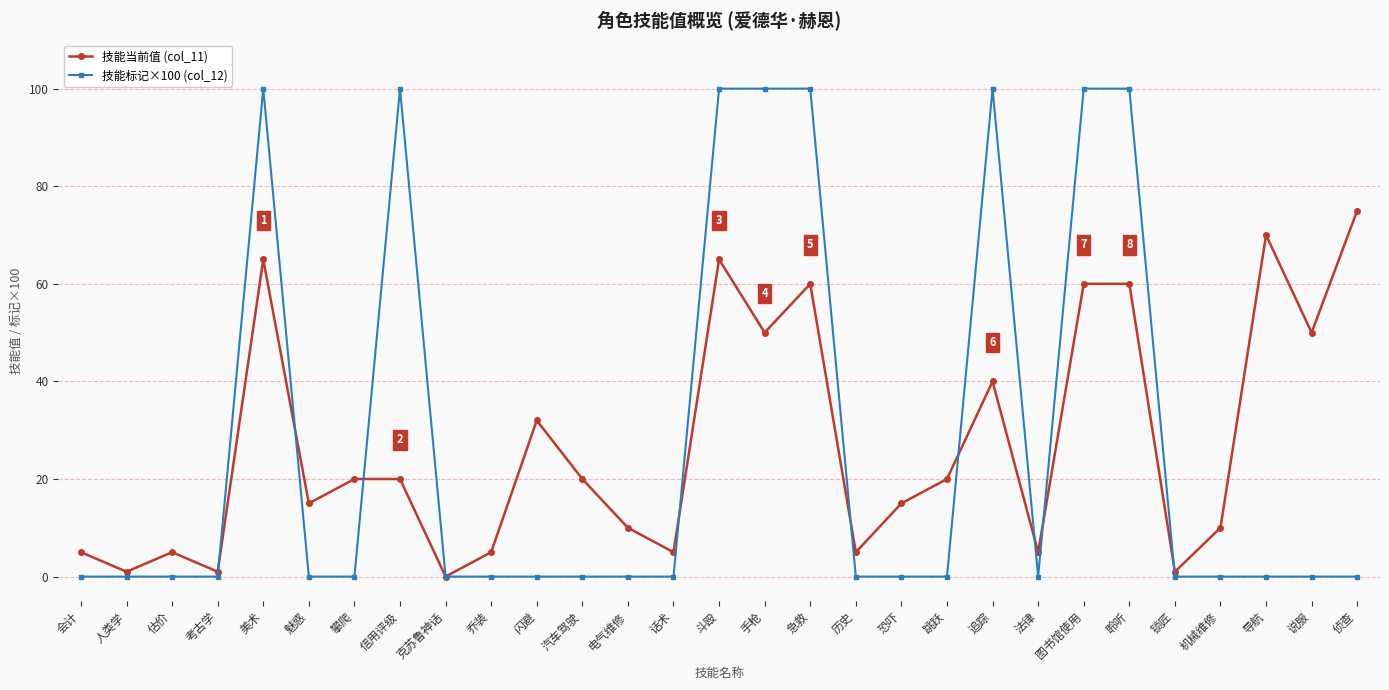

At which label does 技能当前值 (col_11) reach its peak?

侦查